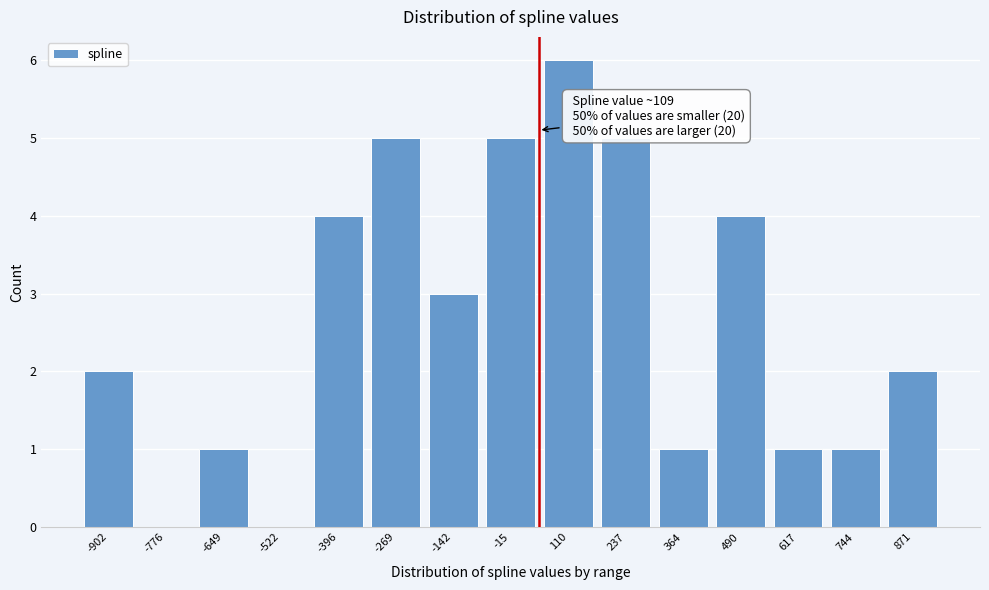

Reading right to left, transcribe all the data shown in this chart.

871=2	744=1	617=1	490=4	364=1	237=5	110=6	-15=5	-142=3	-269=5	-396=4	-522=0	-649=1	-776=0	-902=2